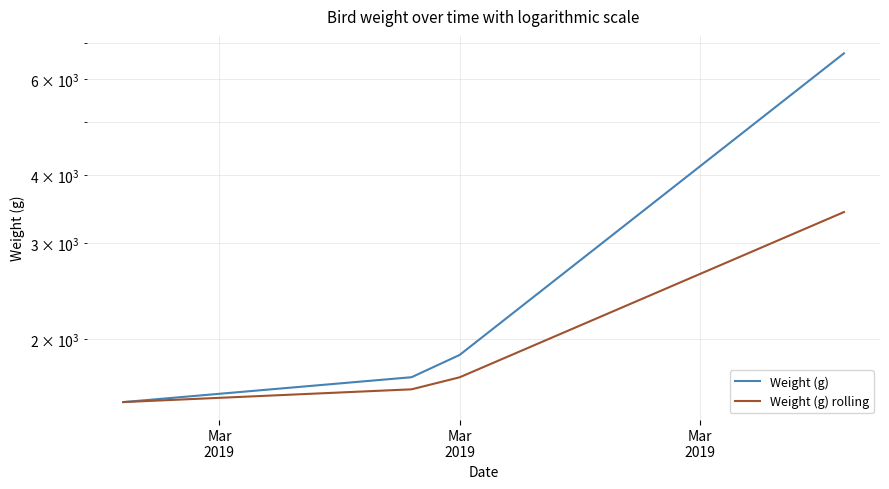

Is this an area chart (filled region under the line)?

No